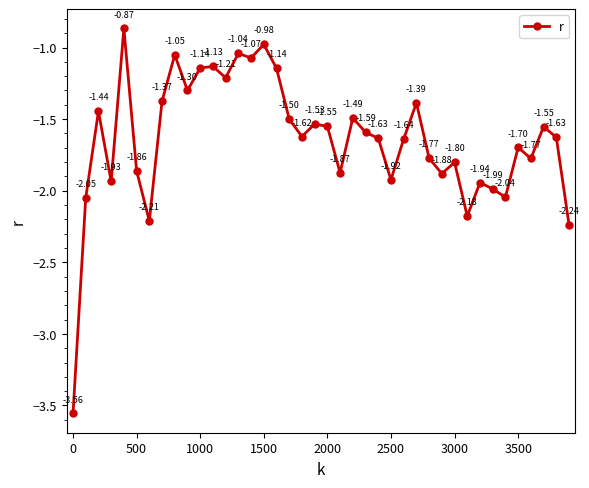

How many data points does each series have?

40